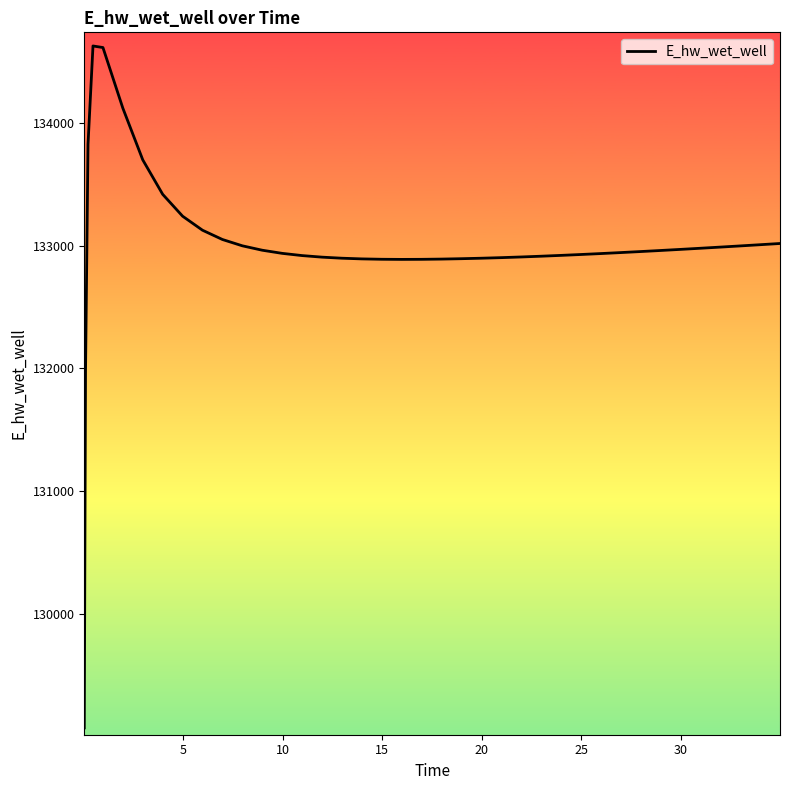

What is the minimum value shown in the chart?

129070.3